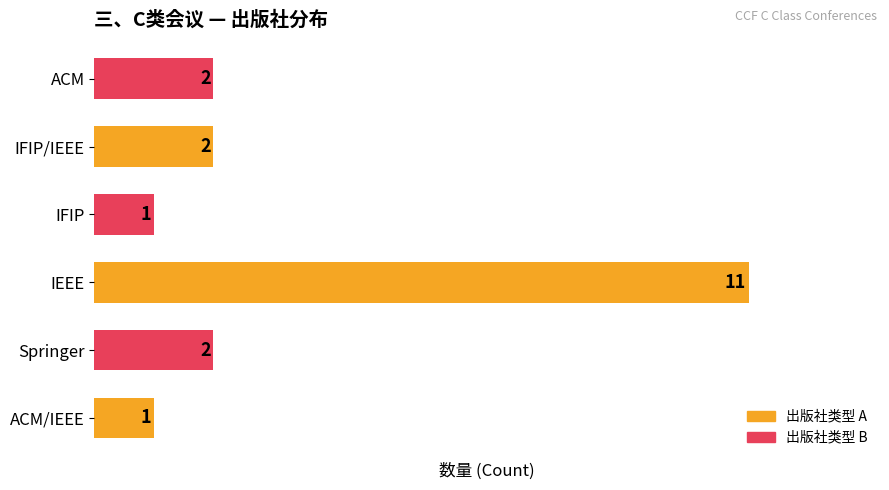

What is the average value?

3